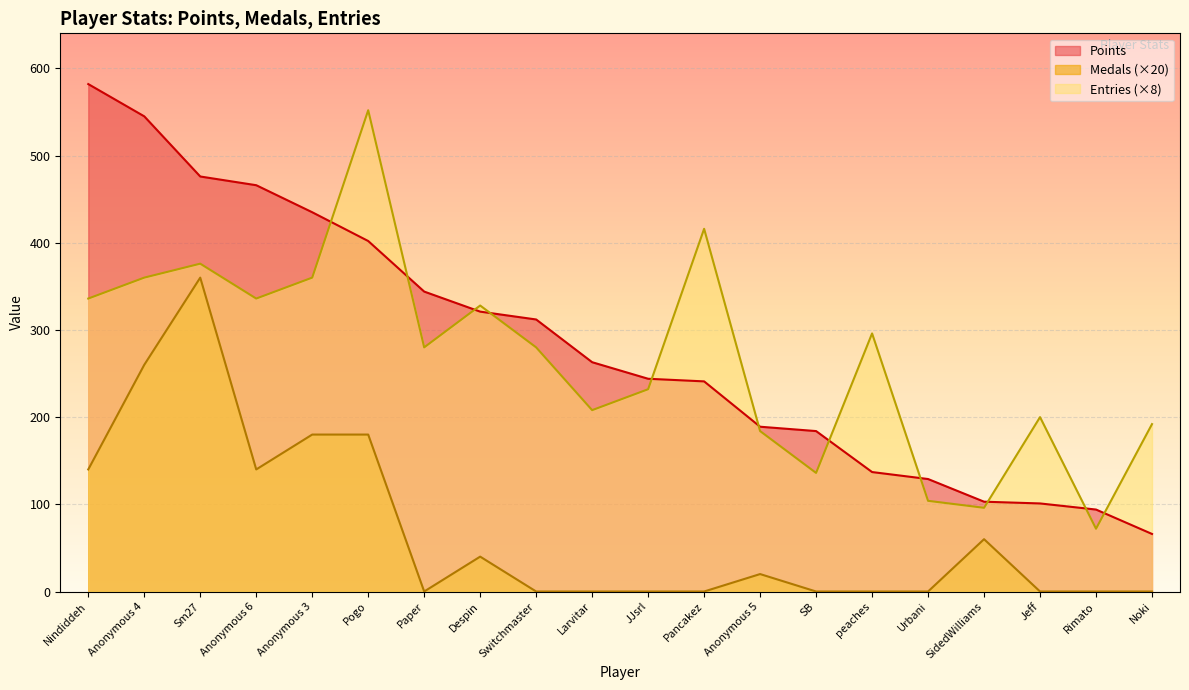

True or false: Points has more than 0 points higher than both neighbors.

False